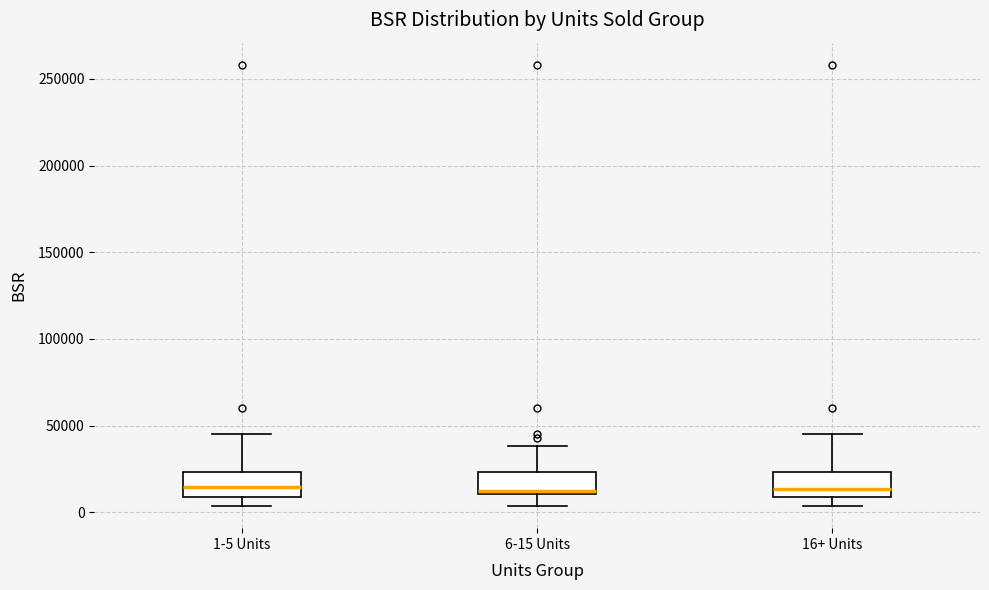

Where does the lower whisker of the box for 16+ Units end on the y-axis? The values are not printed on the chart, so give them approximately, as read against the axis.

5000